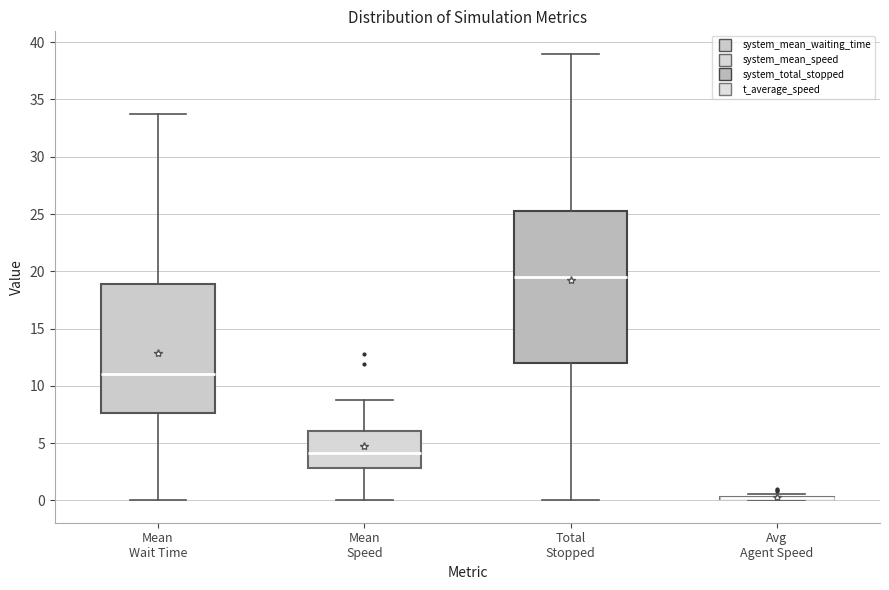

Which box is the tallest, from its lower edge to its upper edge?

Total Stopped